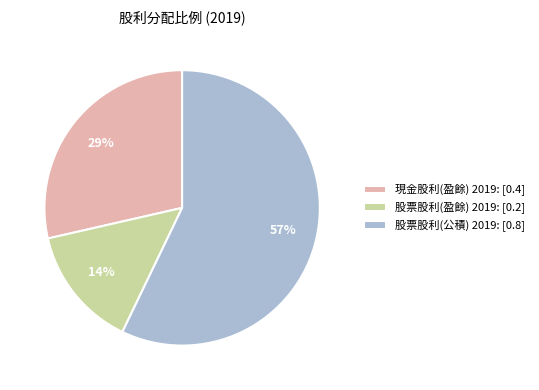

Do 股票股利(盈餘) 2019: [0.2] and 股票股利(公積) 2019: [0.8] together represent more than half of the pie?

Yes